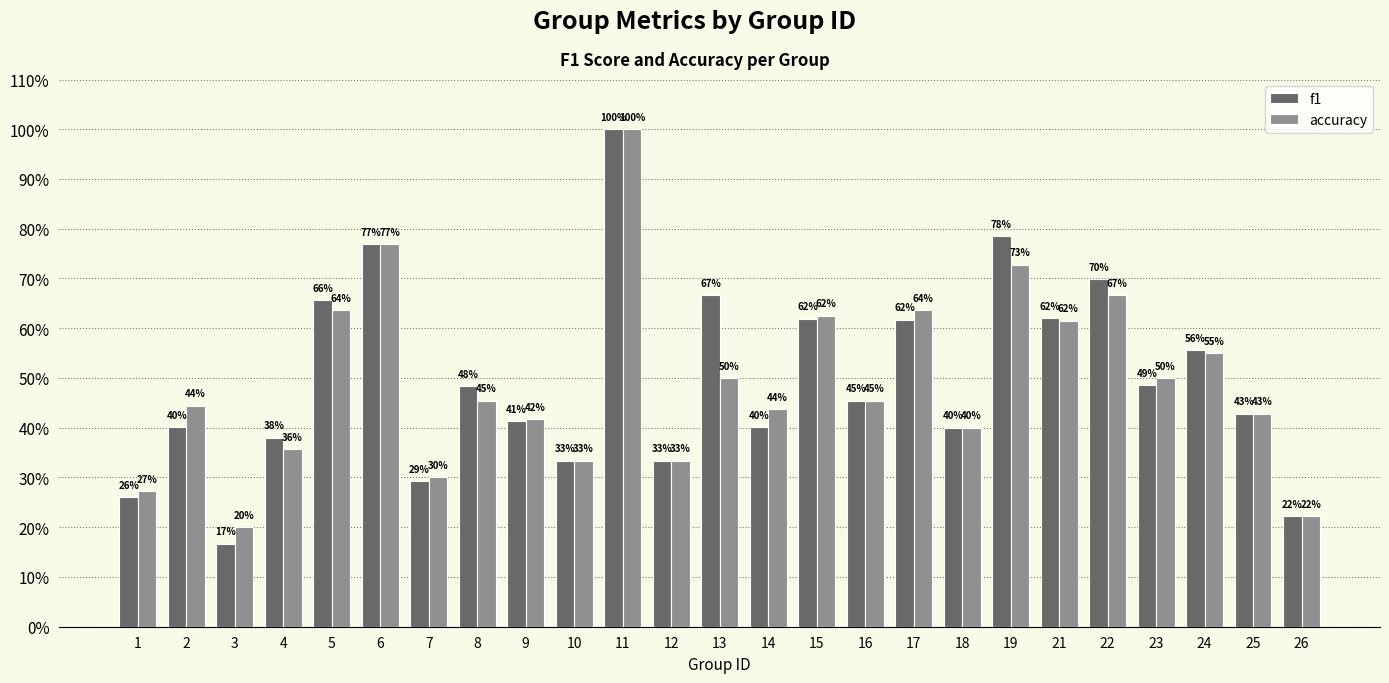

Is it true that accuracy equals 0.5 at 8?

True